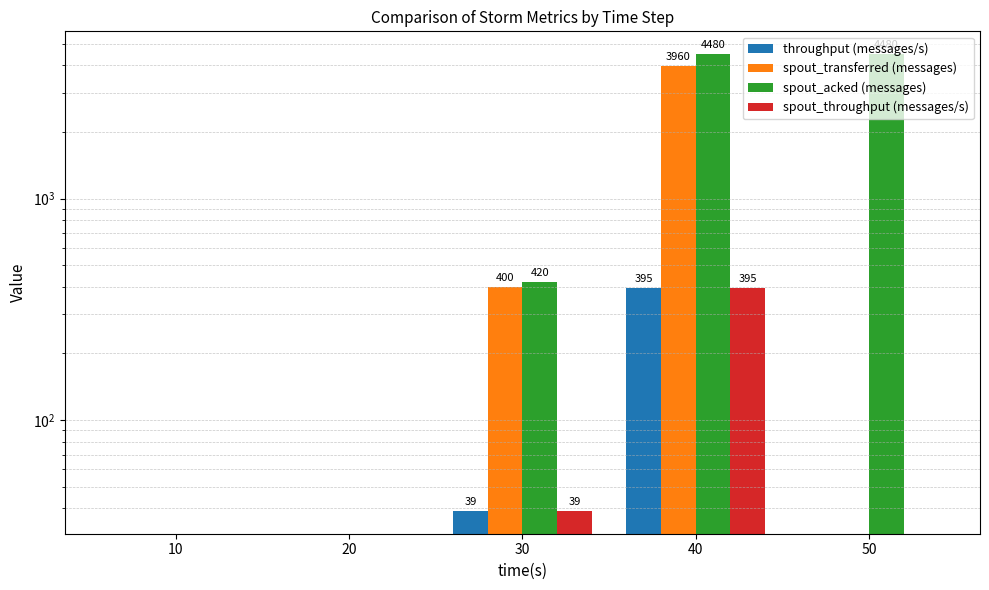

At which label does spout_acked (messages) reach its peak?

40